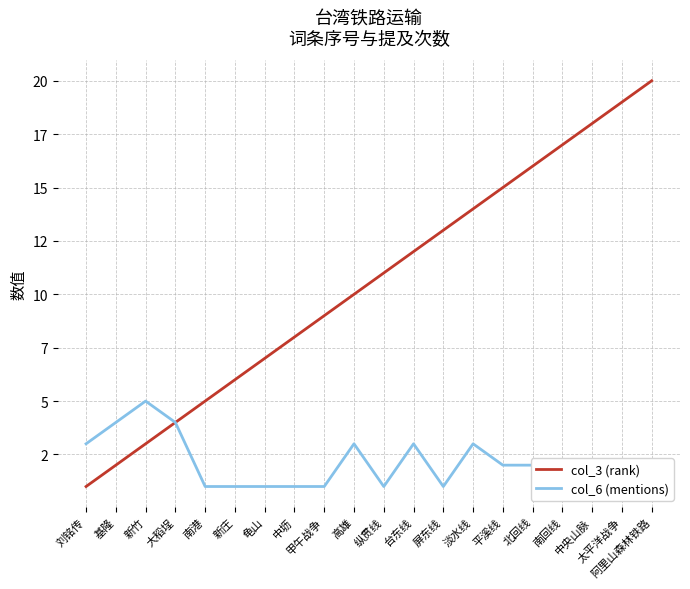

Rank the categories by col_3 (rank) value from highest to lowest.

阿里山森林铁路, 太平洋战争, 中央山脉, 南回线, 北回线, 平溪线, 淡水线, 屏东线, 台东线, 纵贯线, 高雄, 甲午战争, 中坜, 龟山, 新庄, 南港, 大稻埕, 新竹, 基隆, 刘铭传